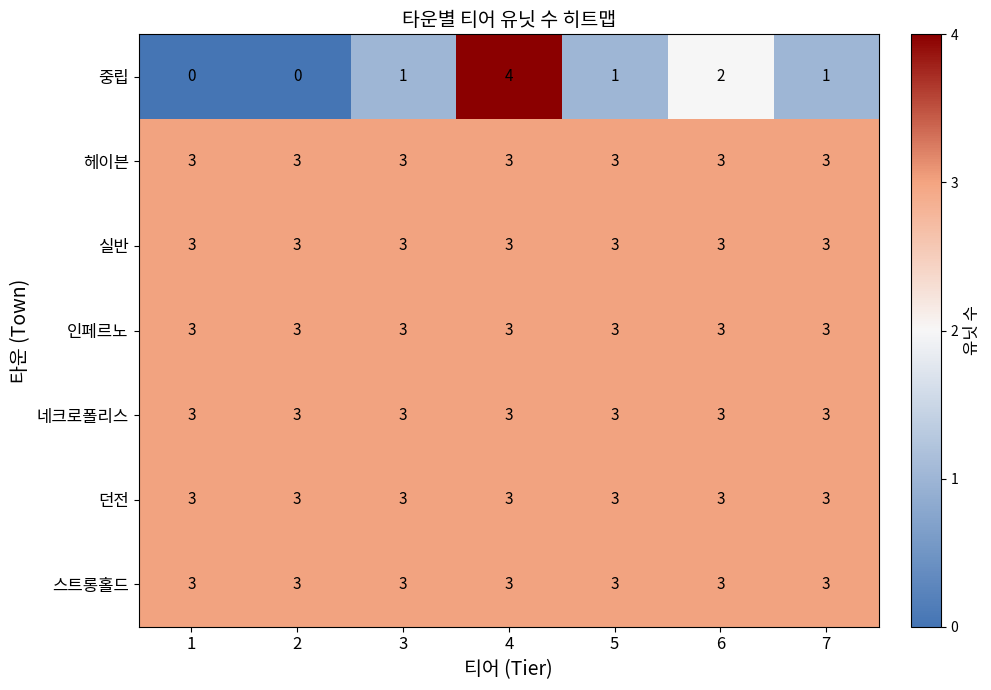

At which category is the sum across all series the highest?

4